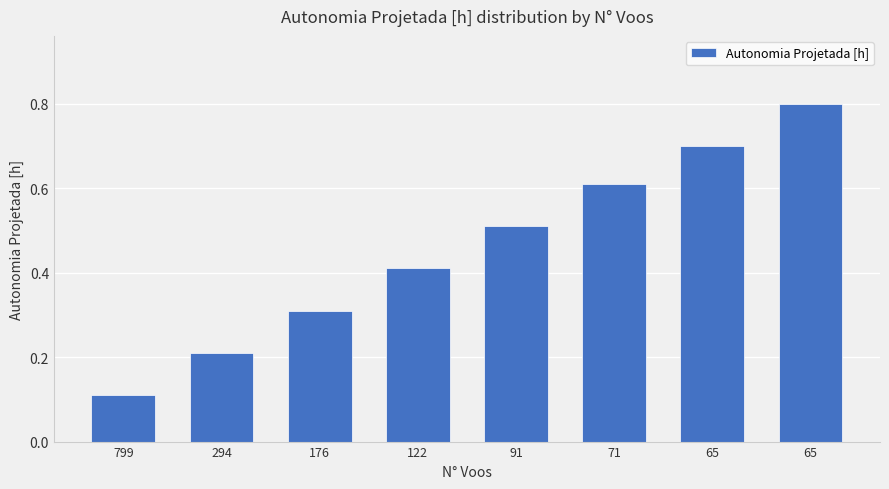

Does the chart contain stacked bars?

No